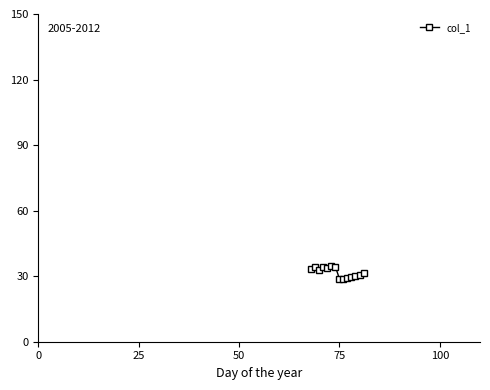

What is the value of the 7th point from the left?

34.4